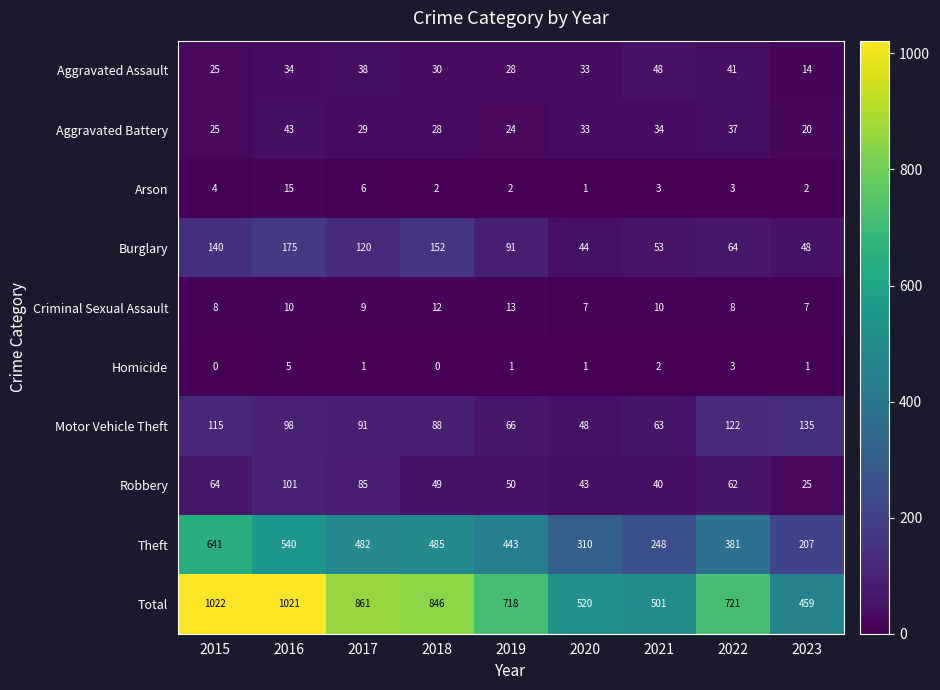

The Total series shows 459 at 2023. True or false?

True